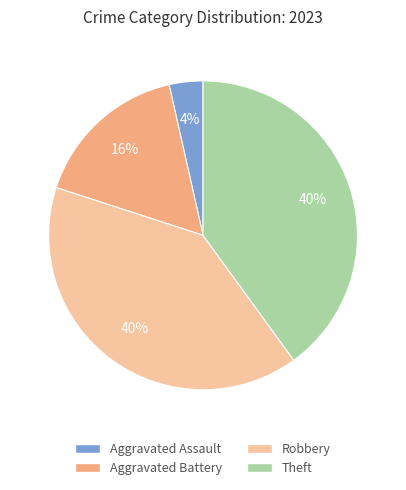

How many slices are in this pie chart?

4